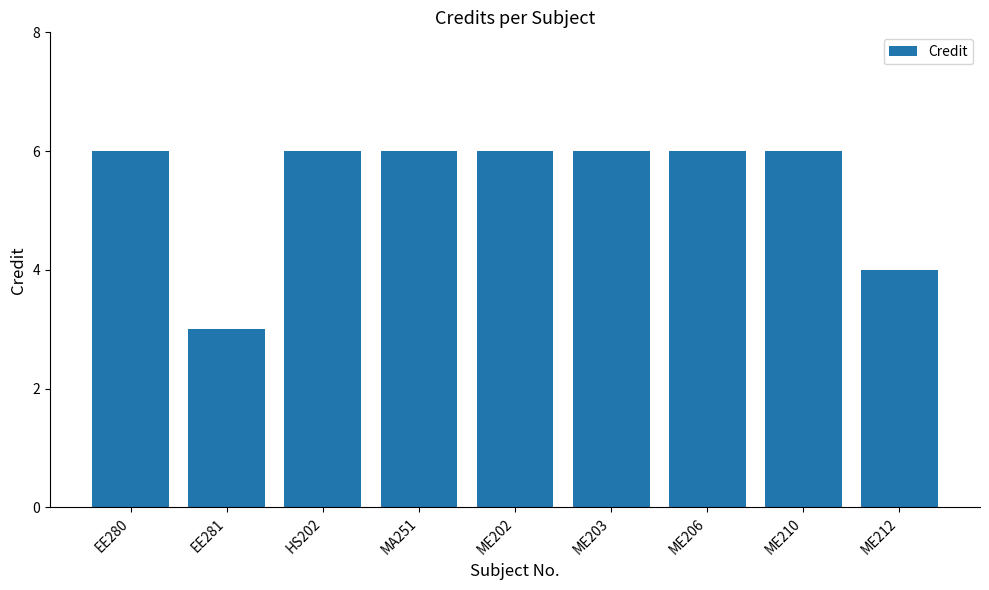

At which category does the chart reach its minimum across all series?

EE281